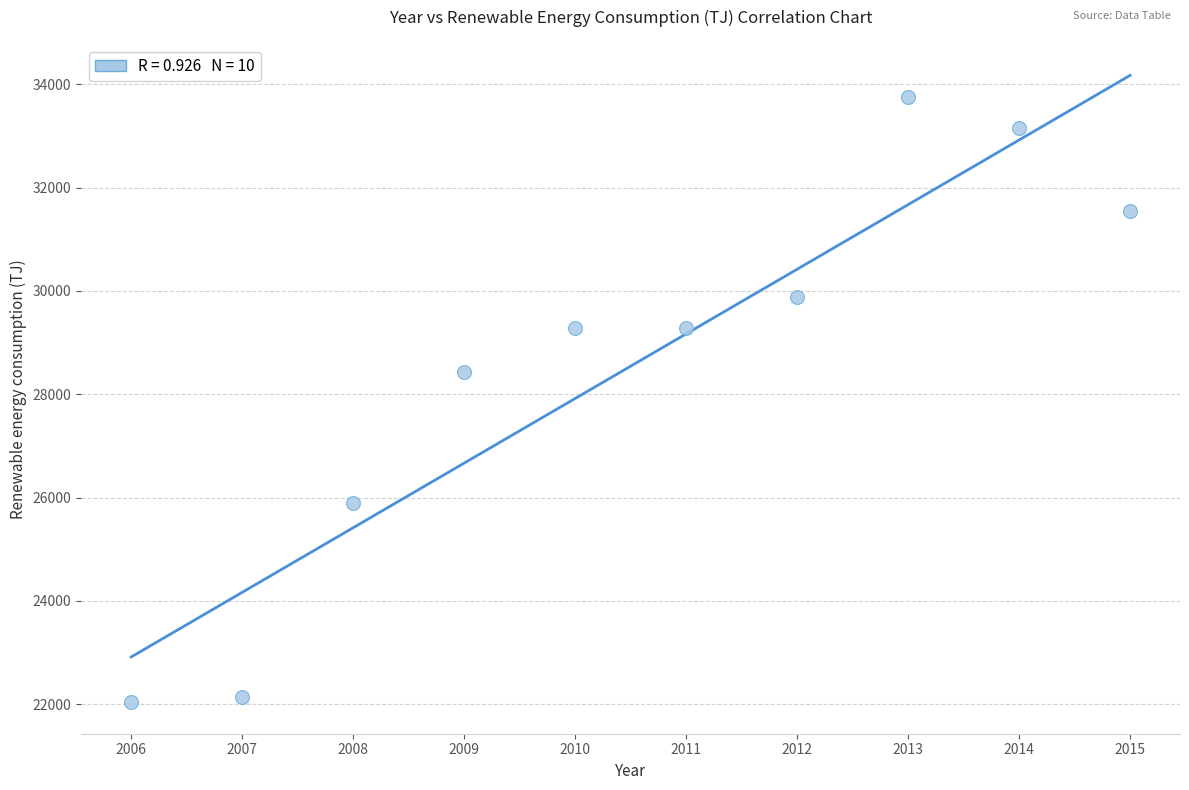

What Y value in the scatter plot is closest to 27894?

28426.2